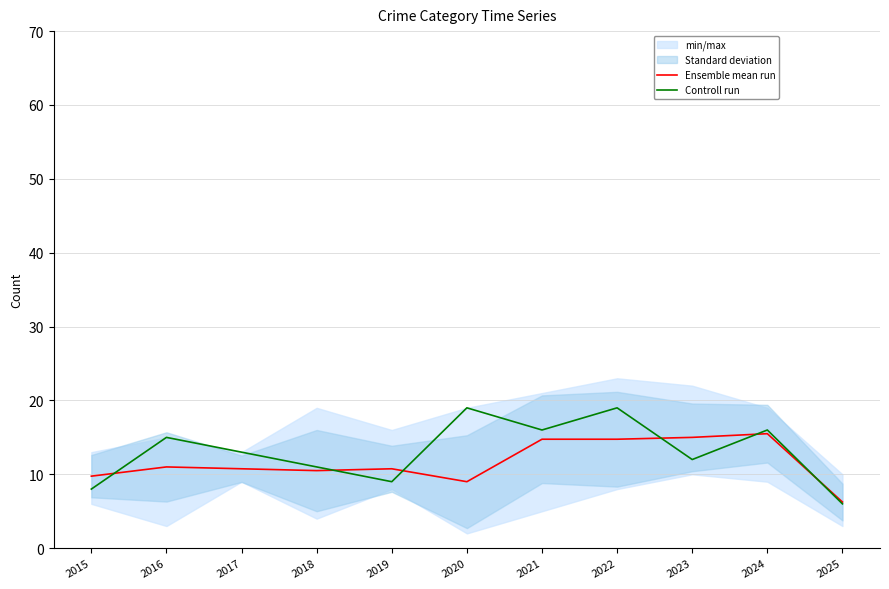

What is the lowest value of the Ensemble mean run series?

6.2